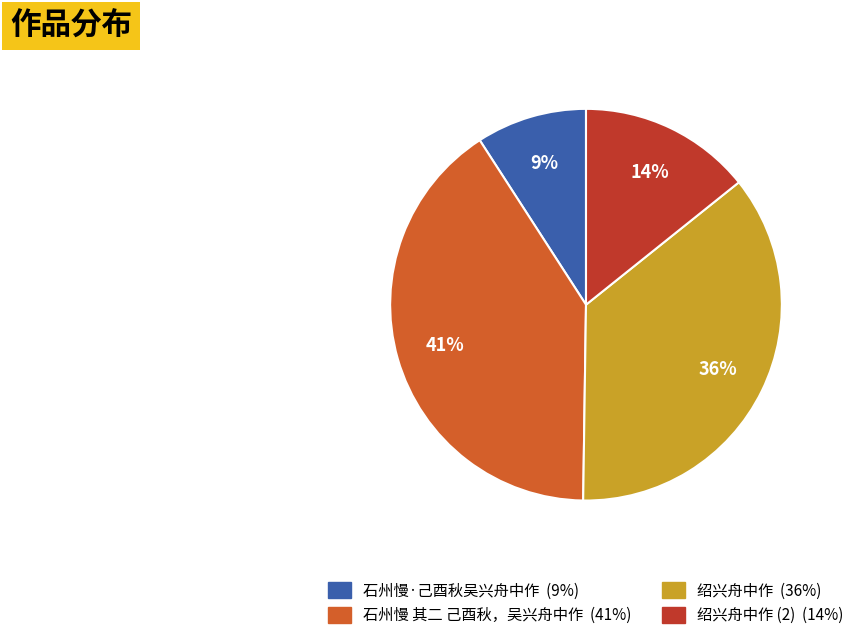

Does any single category account for the majority?

No